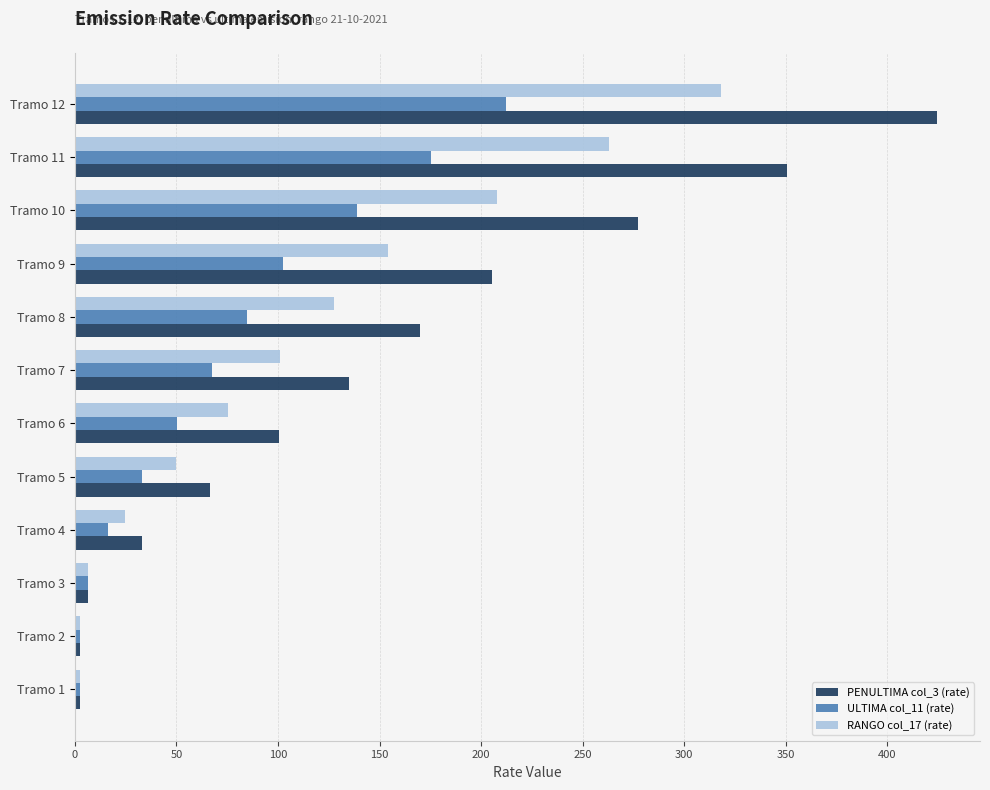

What is the average value of the PENULTIMA col_3 (rate) series?

147.8